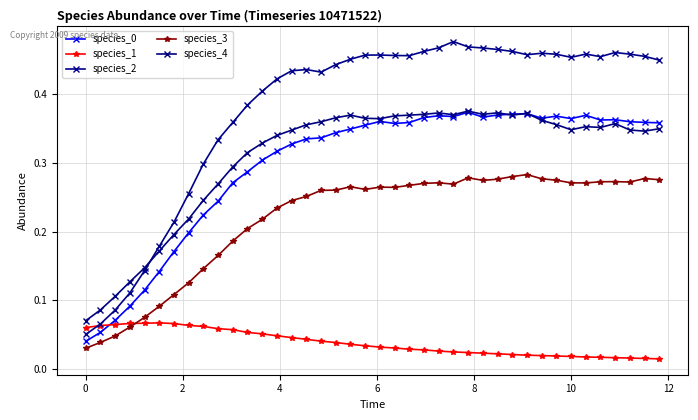

How many lines are shown in the chart?

5